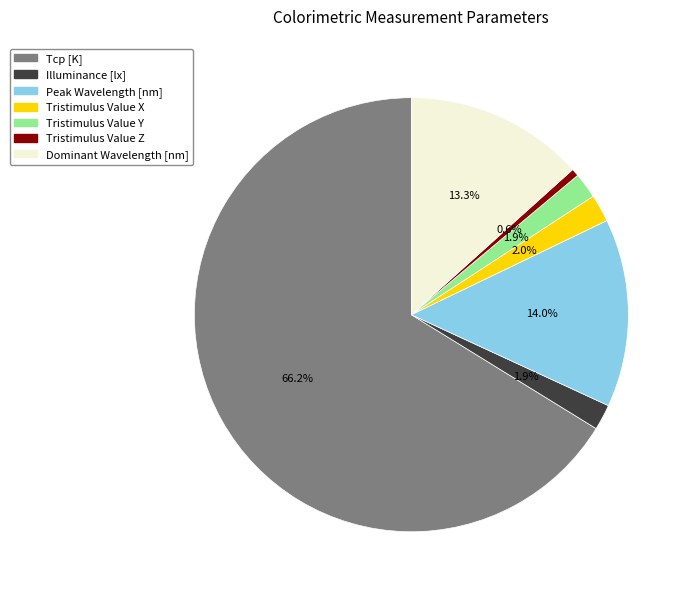

True or false: Tristimulus Value X accounts for 2% of the total.

True